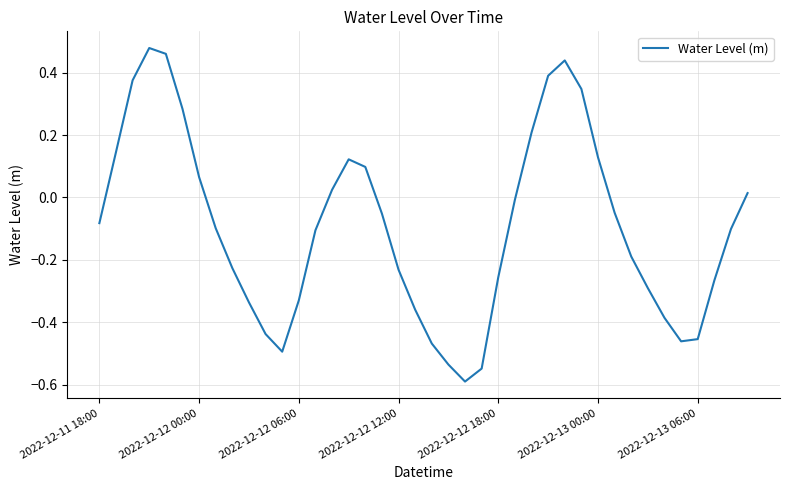

How many series are shown in this chart?

1